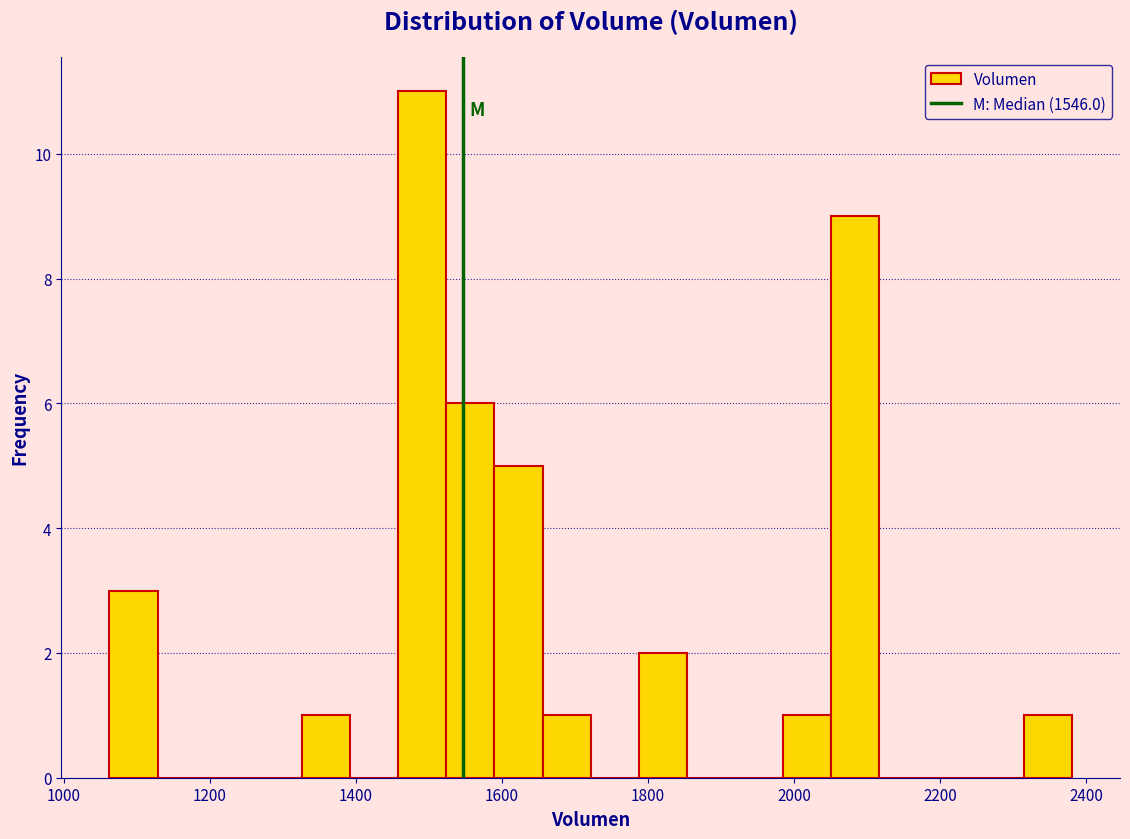

Read against the x-axis, roughly where is the centre of the tallest bar?

1500